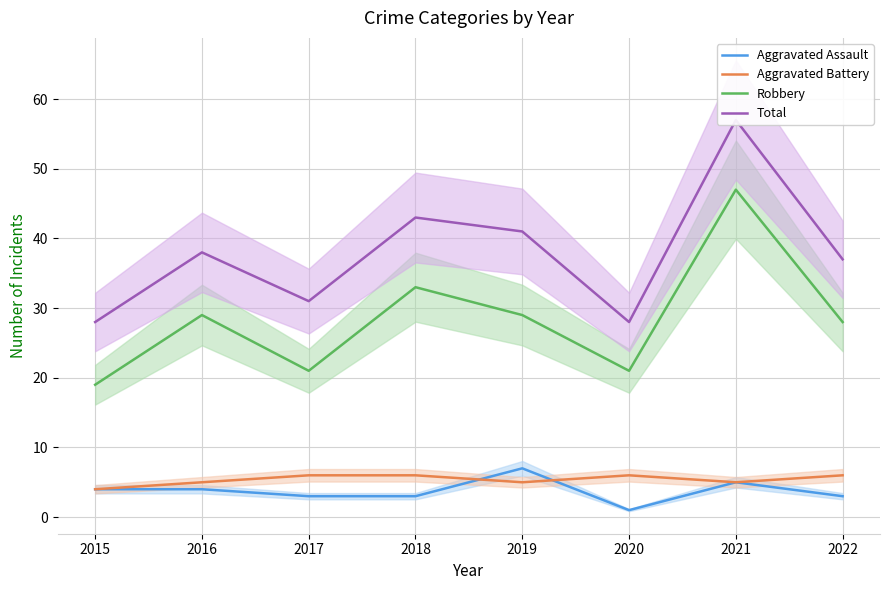

Where is Aggravated Battery nearest to the value 5?

2016